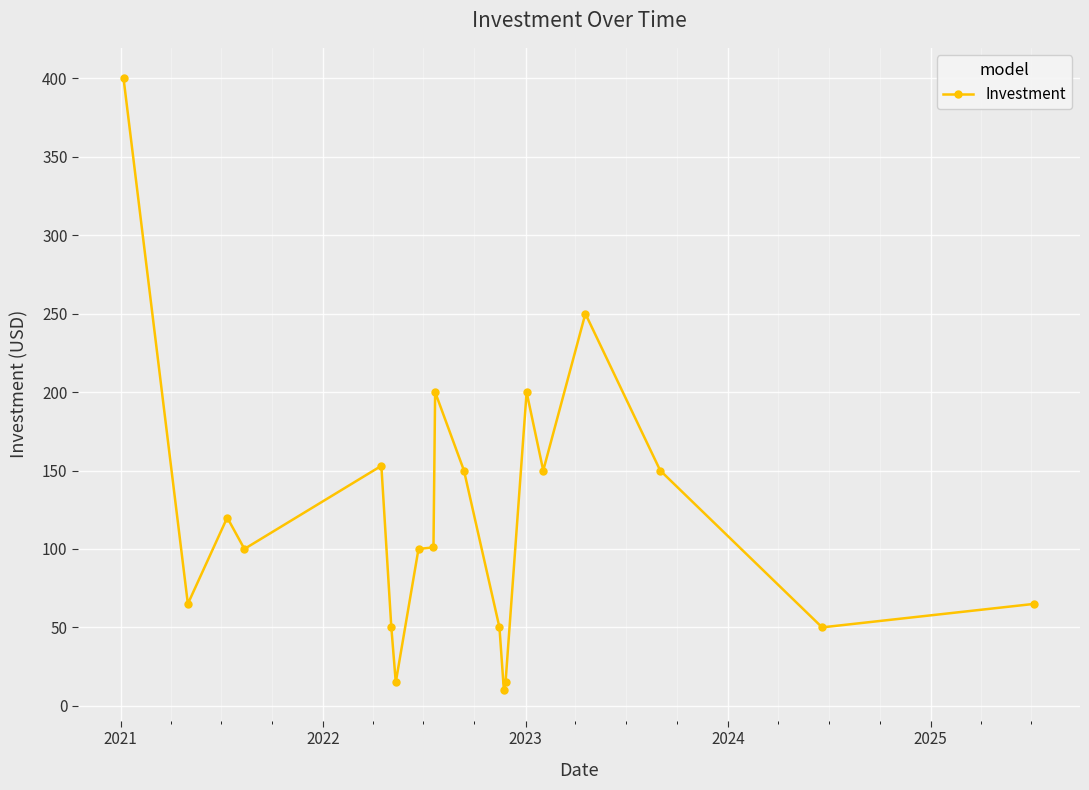

What is the greatest value displayed?

400